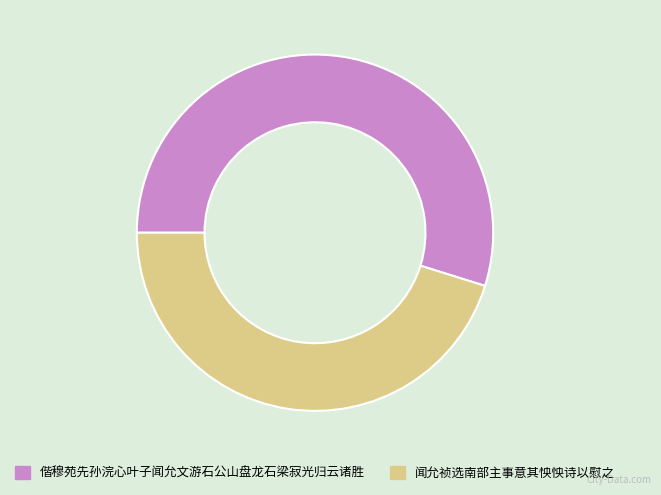

The 偕穆苑先孙浣心叶子闻允文游石公山盘龙石梁寂光归云诸胜 slice represents 55% of the pie. True or false?

True